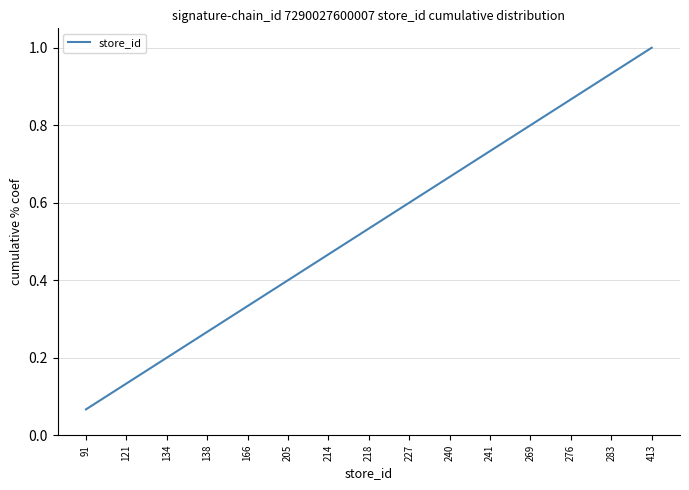

Rank the categories by value from lowest to highest.

91, 121, 134, 138, 166, 205, 214, 218, 227, 240, 241, 269, 276, 283, 413